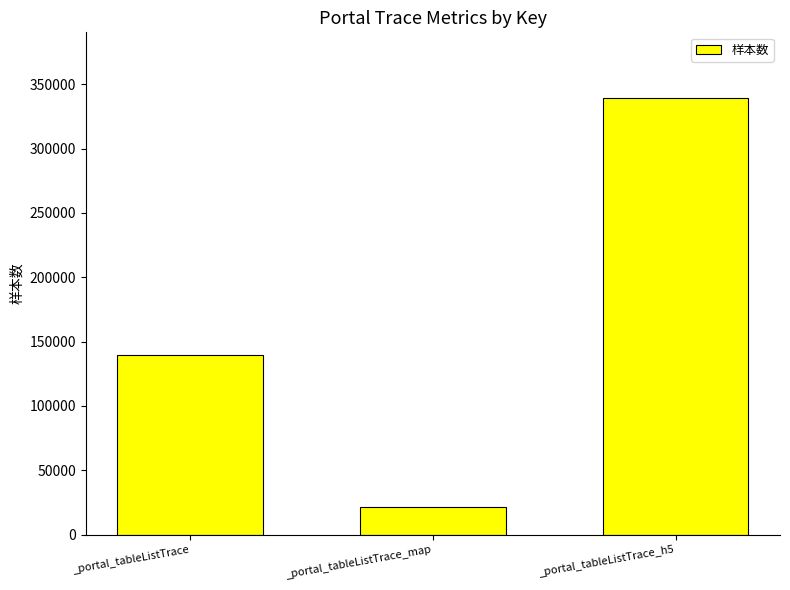

Rank the categories by value from highest to lowest.

_portal_tableListTrace_h5, _portal_tableListTrace, _portal_tableListTrace_map